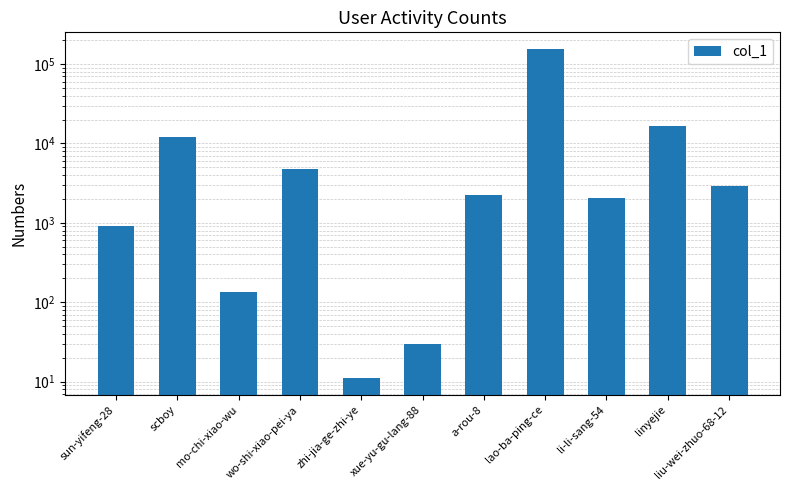

How many bars are there in total?

11